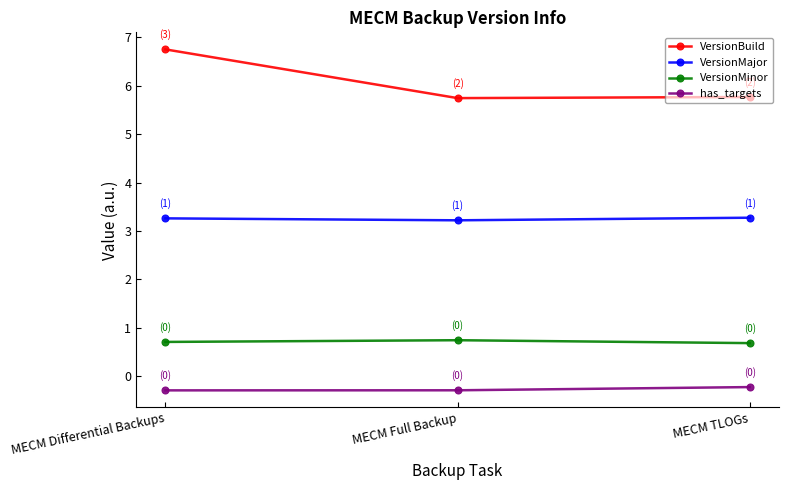

Reading left to right, what are all the values shown in this chart?

VersionBuild: 6.8	5.7	5.8
VersionMajor: 3.3	3.2	3.3
VersionMinor: 0.7	0.7	0.7
has_targets: -0.3	-0.3	-0.2